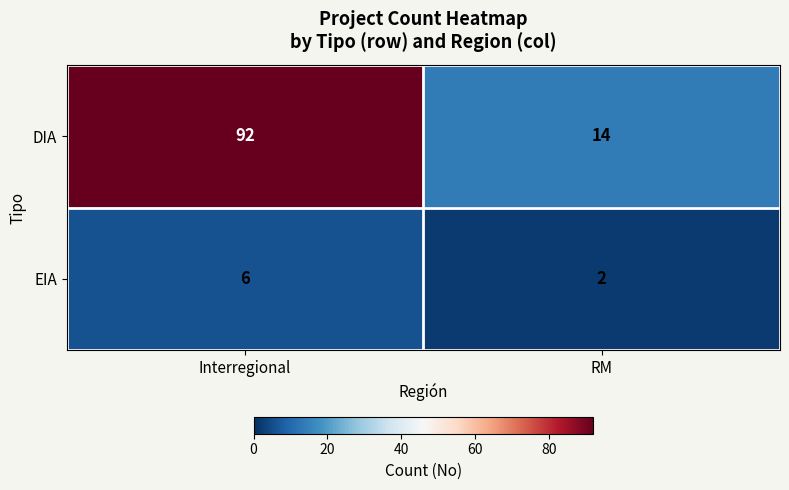

Reading left to right, what are all the values shown in this chart?

DIA: 92	14
EIA: 6	2